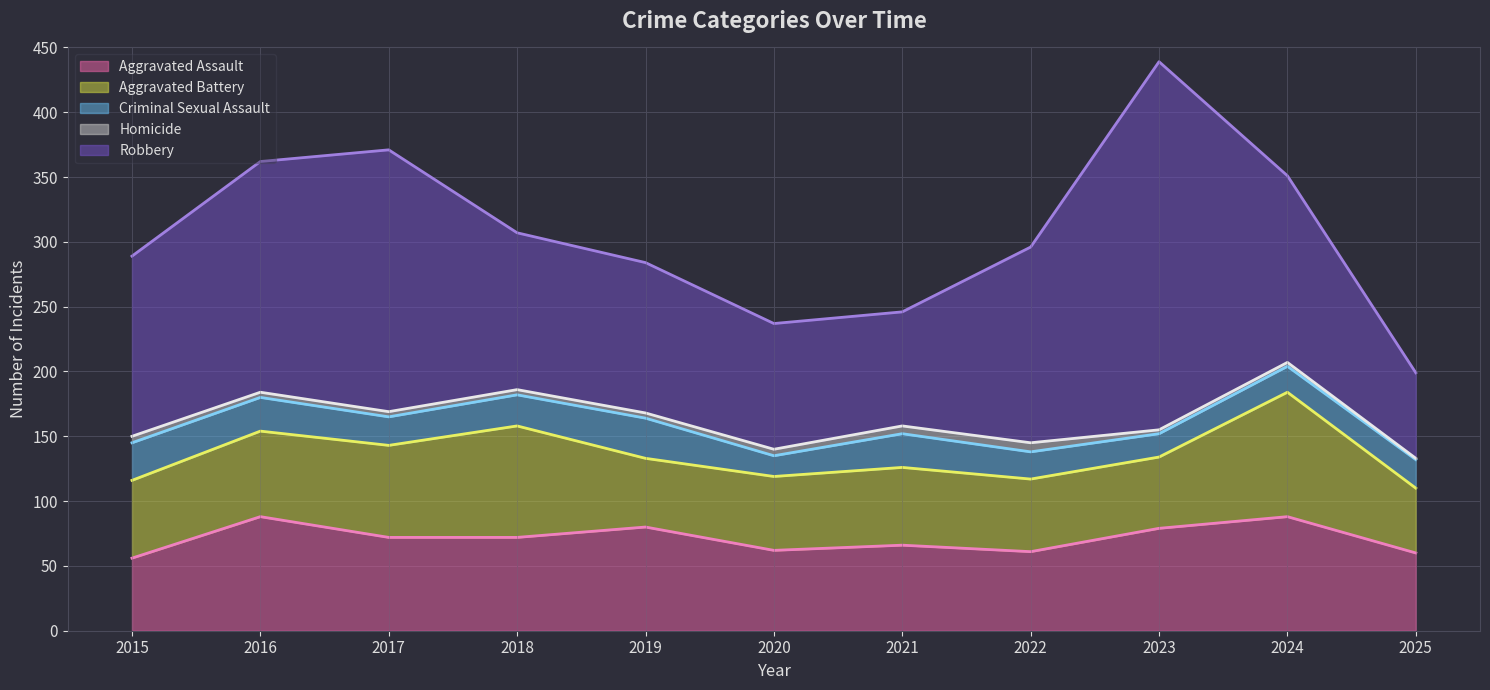

What is the average value of the Aggravated Battery series?

65